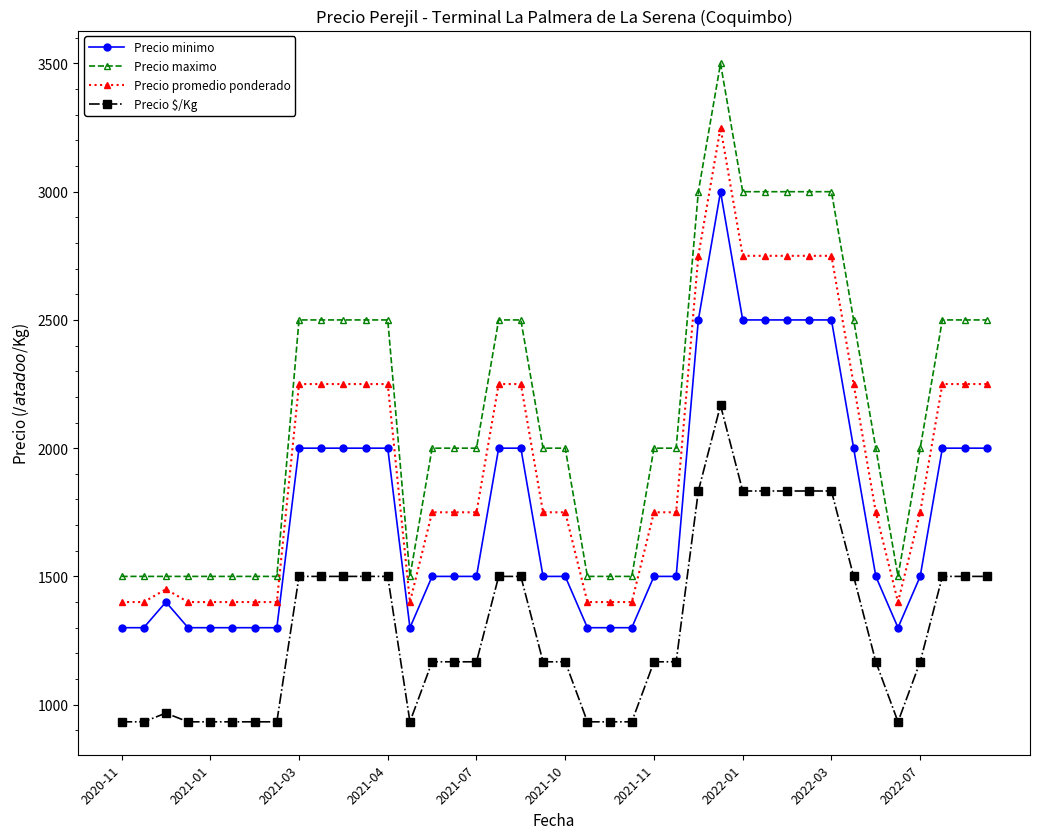

True or false: Precio minimo has more than 1 interior local peaks.

True